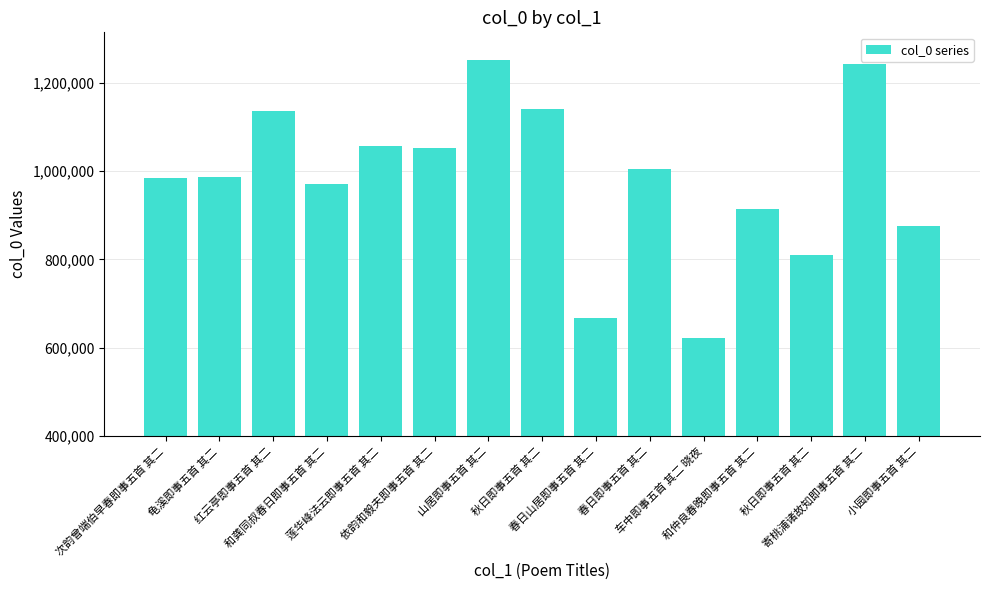

True or false: the data shows 1107839 at 春日山居即事五首 其二.

False